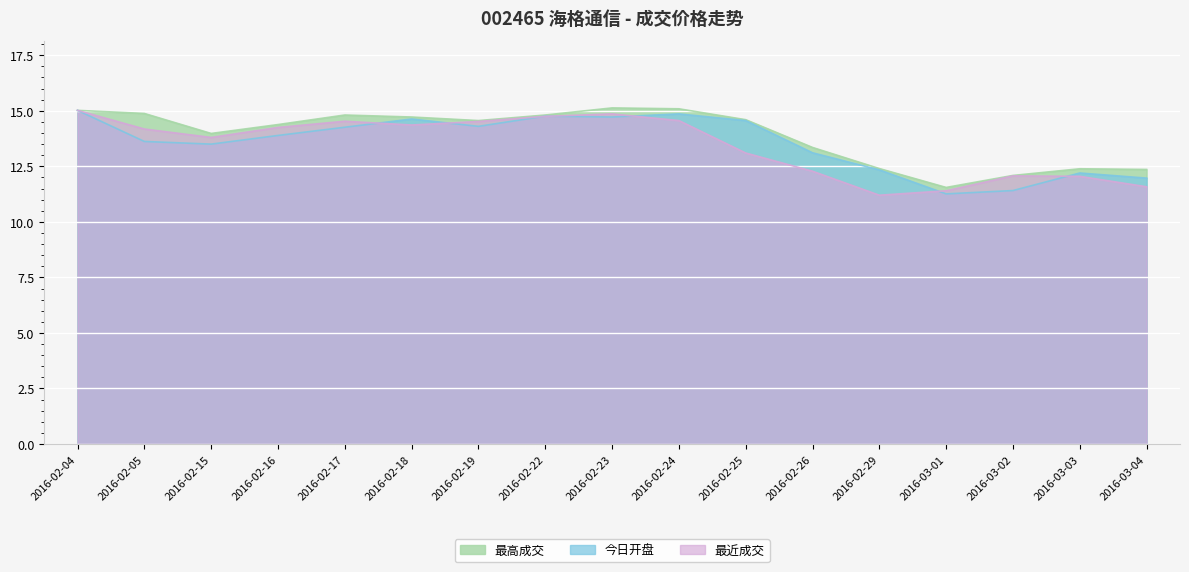

Reading right to left, extract all data points from this chart.

最高成交: 12.4	12.4	12.1	11.6	12.4	13.3	14.6	15.1	15.1	14.8	14.6	14.7	14.8	14.4	14.0	14.9	15.0
今日开盘: 12.0	12.2	11.4	11.3	12.3	13.1	14.6	14.9	14.7	14.8	14.3	14.6	14.3	13.9	13.5	13.6	15.0
最近成交: 11.6	12.1	12.1	11.4	11.2	12.3	13.1	14.6	14.9	14.8	14.5	14.4	14.5	14.2	13.8	14.2	15.0